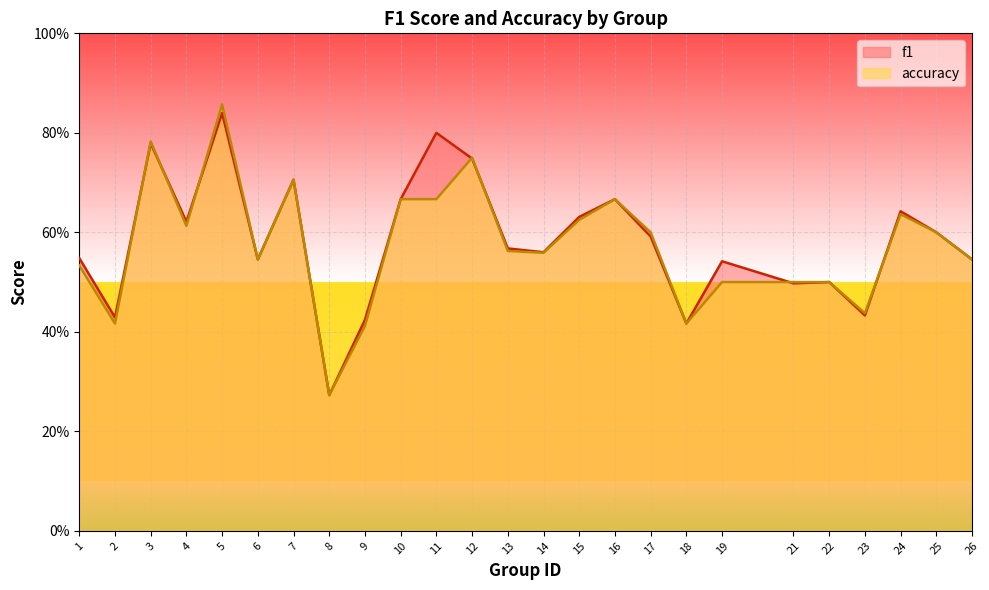

Which category has the highest value in the f1 series?

5